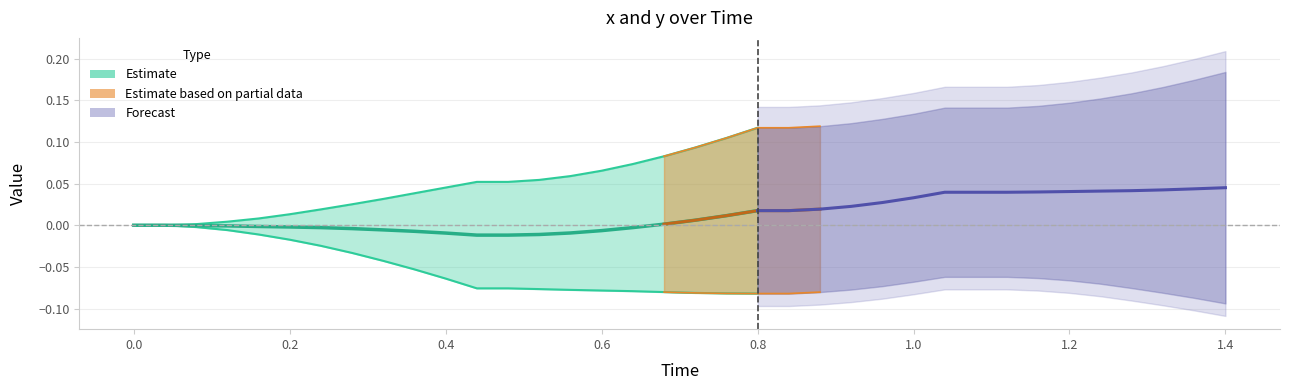

True or false: x and y intersect in this chart.

False